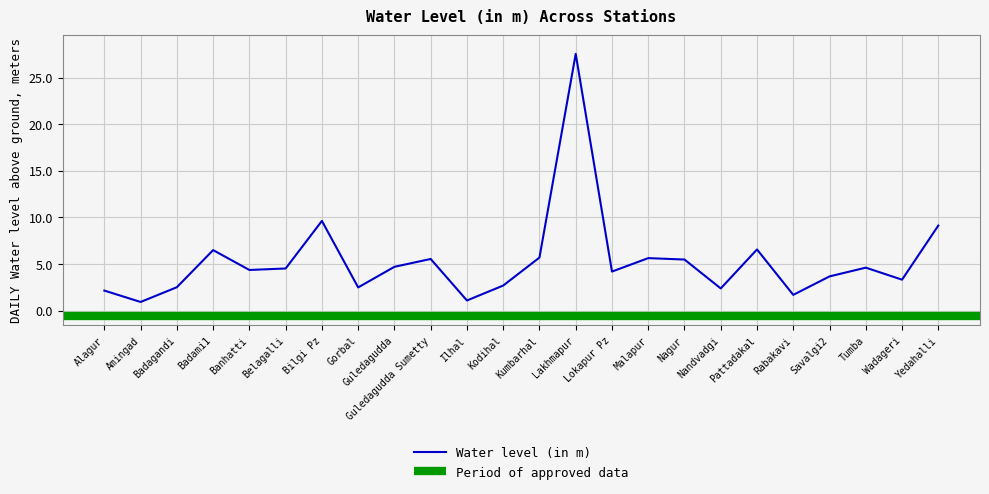

Reading right to left, what are all the values shown in this chart?

9.1	3.3	4.6	3.7	1.7	6.6	2.4	5.5	5.6	4.2	27.5	5.7	2.7	1.1	5.5	4.7	2.5	9.6	4.5	4.4	6.5	2.5	0.9	2.2